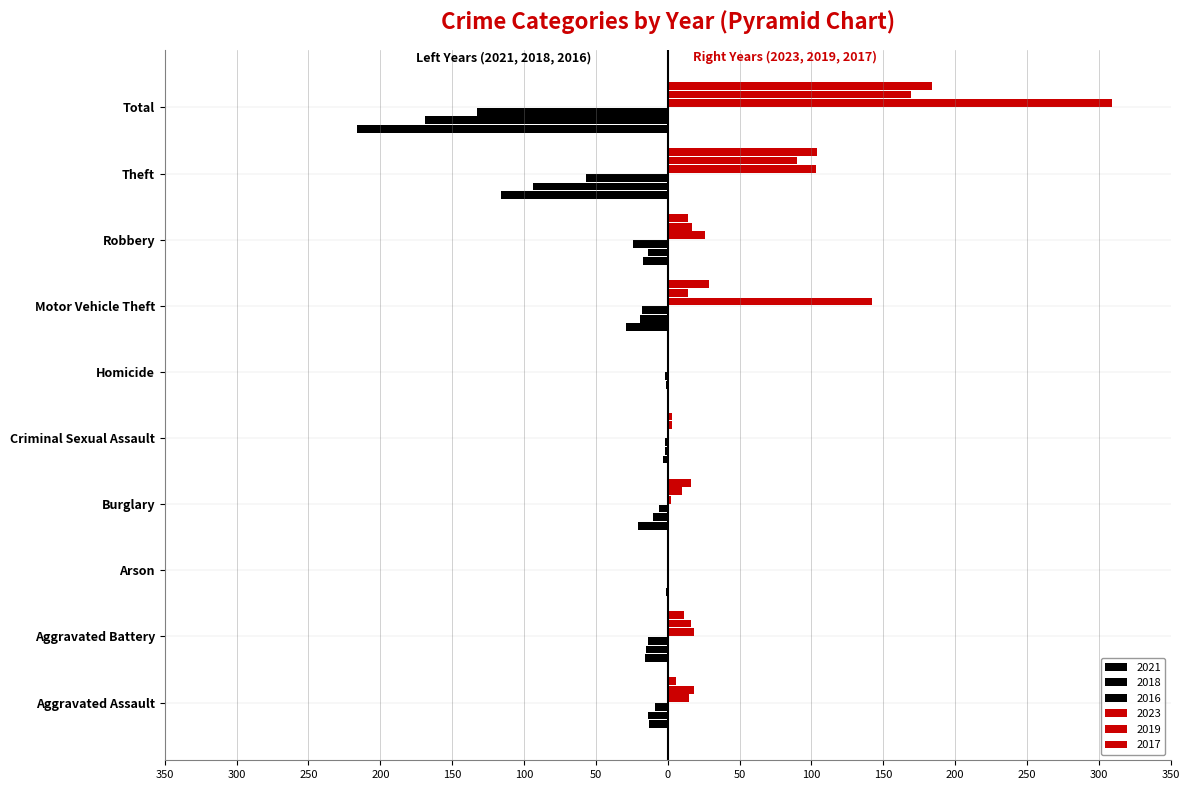

Reading right to left, transcribe all the data shown in this chart.

2021: -133	-57	-24	-18	-2	-2	-6	0	-14	-9
2023: 309	103	26	142	1	1	2	1	18	15
2016: -216	-116	-17	-29	0	-3	-21	-1	-16	-13
2017: 184	104	14	29	0	3	16	1	11	6
2019: 169	90	17	14	1	3	10	0	16	18
2018: -169	-94	-14	-19	-1	-2	-10	0	-15	-14